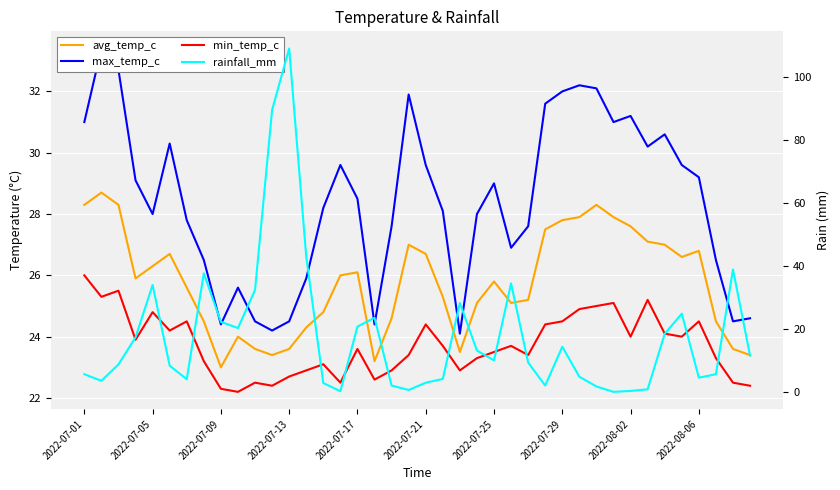

True or false: min_temp_c has more than 0 points higher than both neighbors.

True